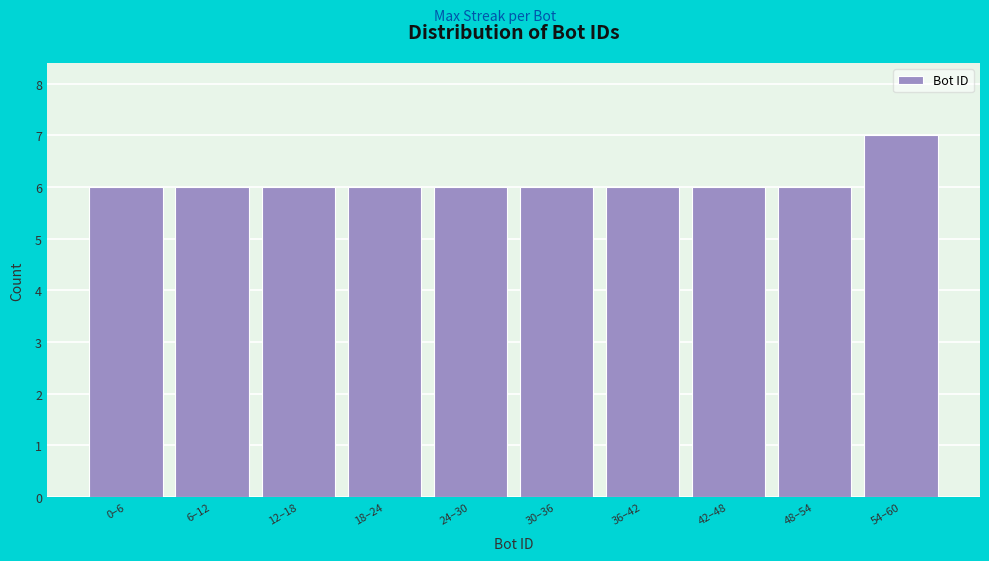

Reading left to right, extract all data points from this chart.

6	6	6	6	6	6	6	6	6	7